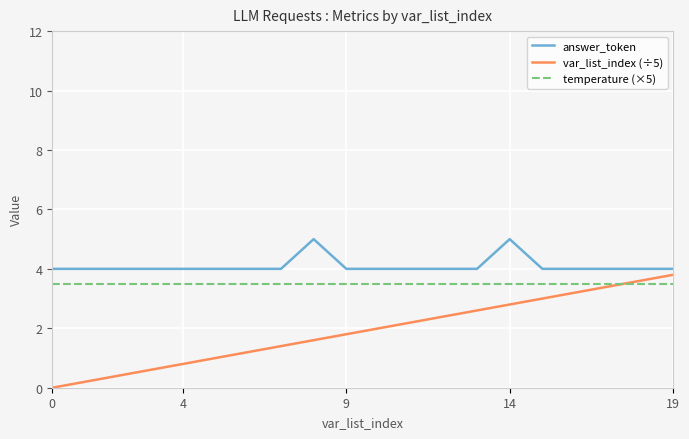

List the series in order of their overall mean, lowest first.

var_list_index (÷5), temperature (×5), answer_token